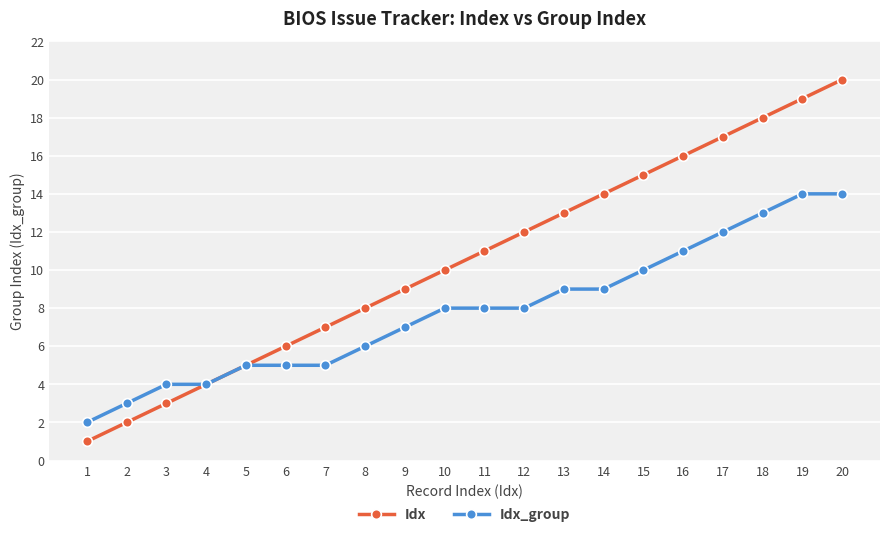

Is it true that Idx_group equals 8 at 10?

True